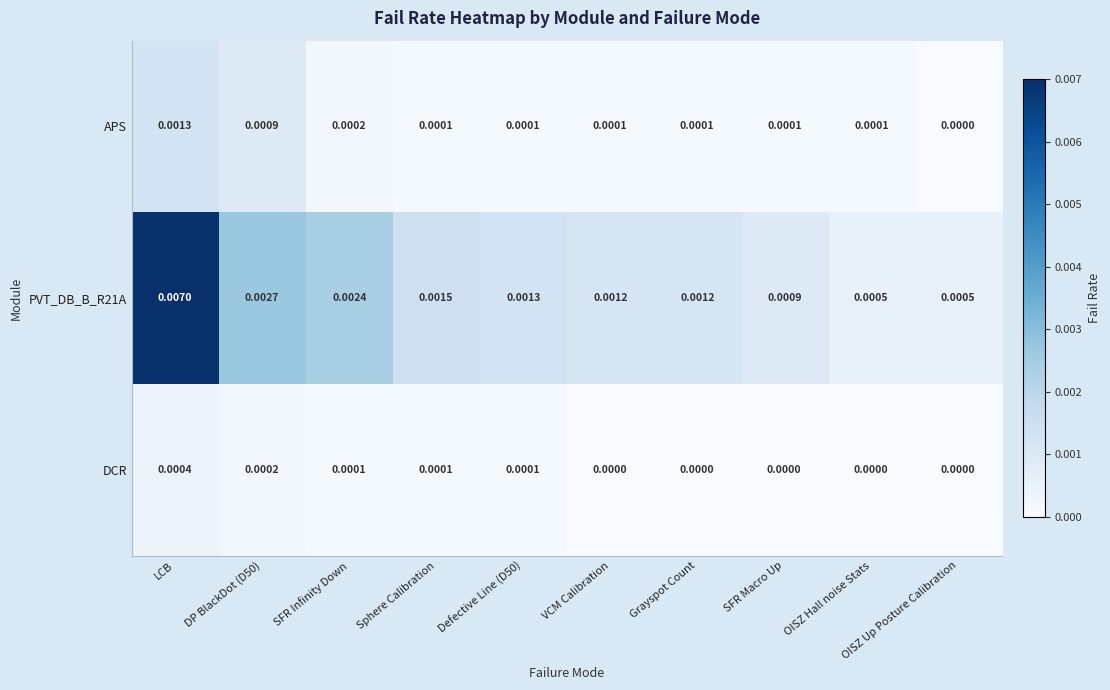

At which category does the chart reach its peak across all series?

LCB